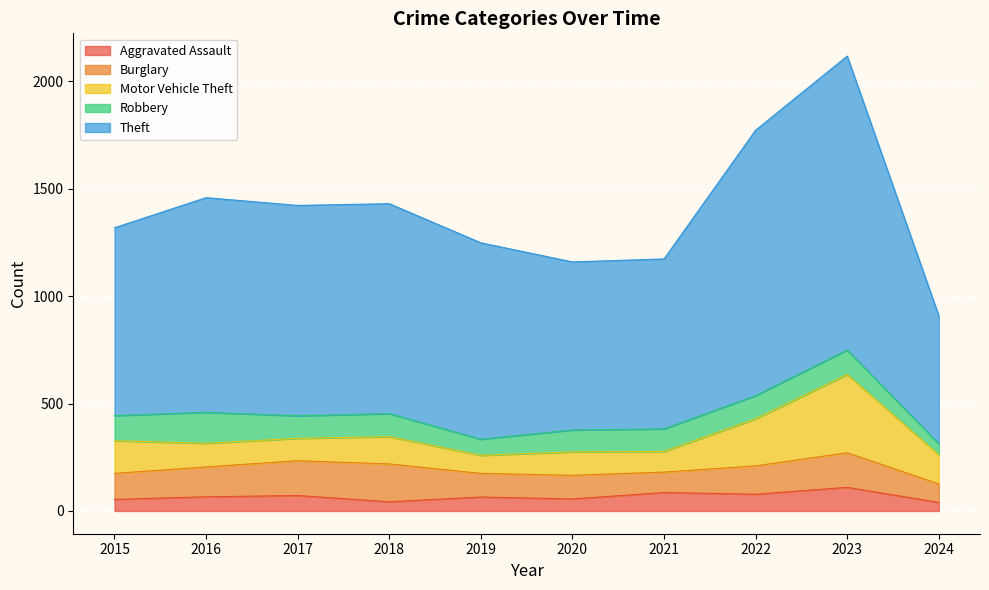

What is the difference between the Burglary values at 2021 and 2020?

15